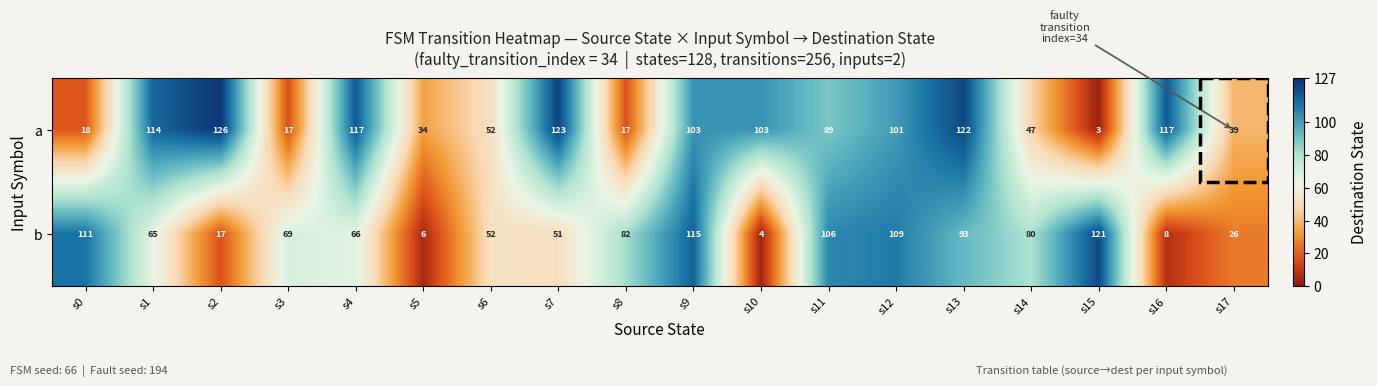

What is the difference between the maximum and minimum values in the b series?

117